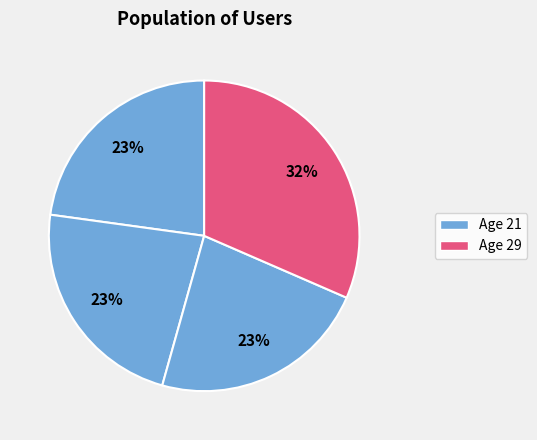

Count the number of slices in the pie.

4